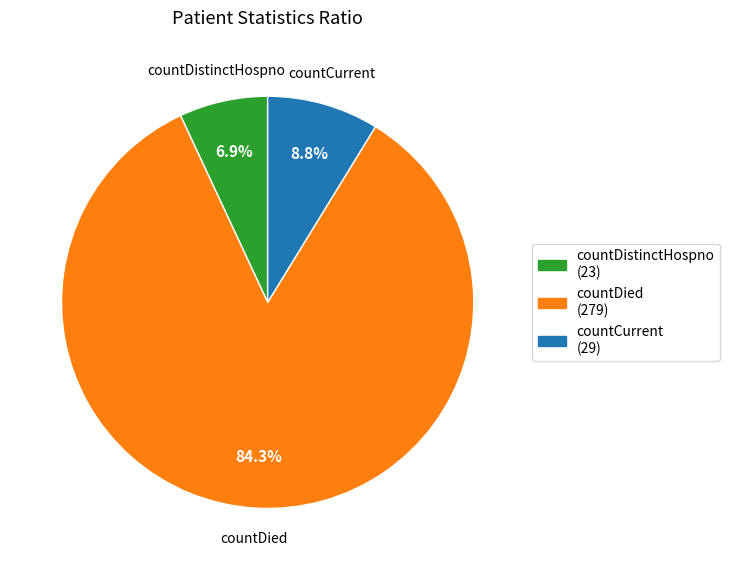

Is it true that countDistinctHospno is 7% of the pie?

True